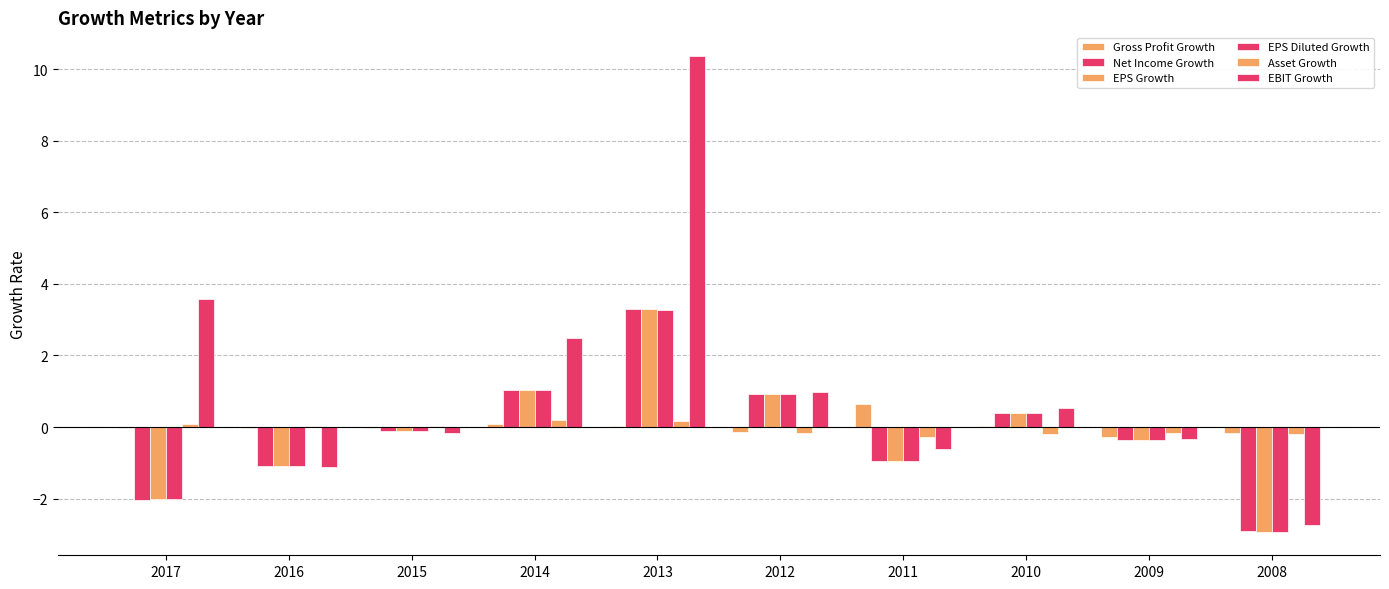

Reading left to right, extract all data points from this chart.

Gross Profit Growth: -0.0	-0.0	-0.0	0.1	0.0	-0.1	0.7	0.0	-0.3	-0.2
Net Income Growth: -2.0	-1.1	-0.1	1.0	3.3	0.9	-0.9	0.4	-0.4	-2.9
EPS Growth: -2.0	-1.1	-0.1	1.0	3.3	0.9	-0.9	0.4	-0.4	-2.9
EPS Diluted Growth: -2.0	-1.1	-0.1	1.0	3.3	0.9	-0.9	0.4	-0.4	-2.9
Asset Growth: 0.1	0.0	0.0	0.2	0.2	-0.2	-0.3	-0.2	-0.2	-0.2
EBIT Growth: 3.6	-1.1	-0.2	2.5	10.4	1.0	-0.6	0.5	-0.3	-2.7